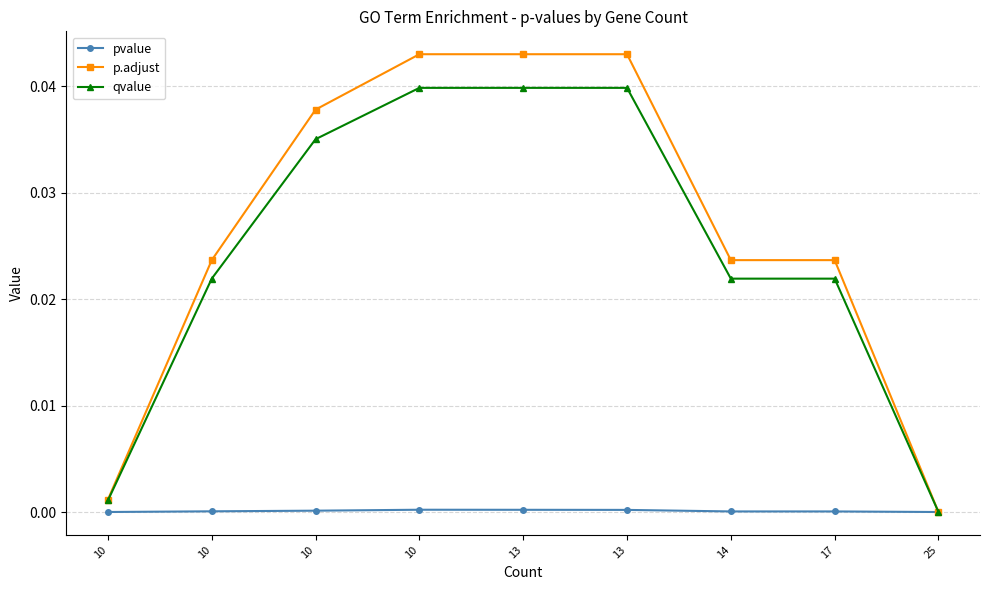

How many distinct data groups are displayed?

3